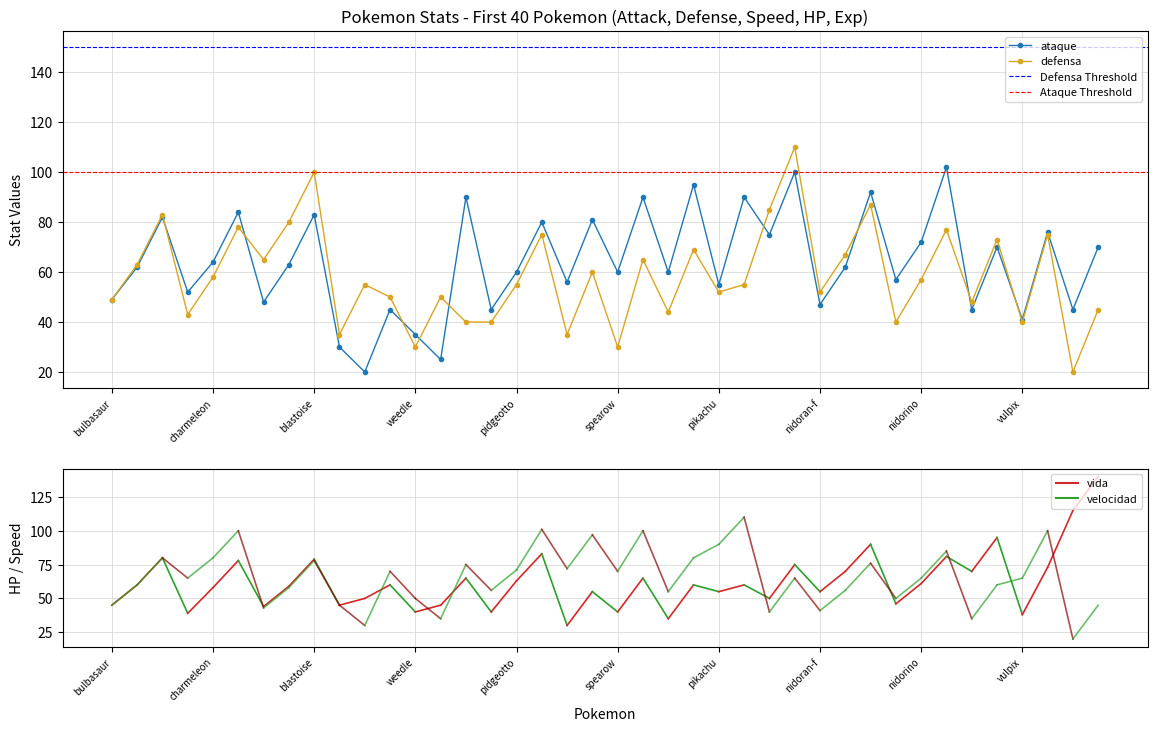

What is the lowest value of the defensa series?

20